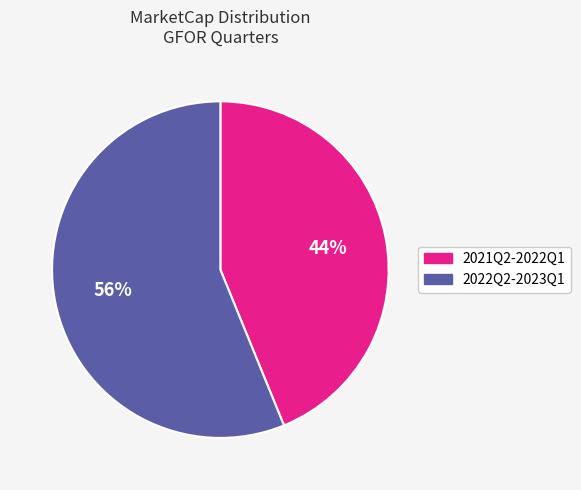

To the nearest percent, what is the difference between the largest and smallest slice percentages?

12%